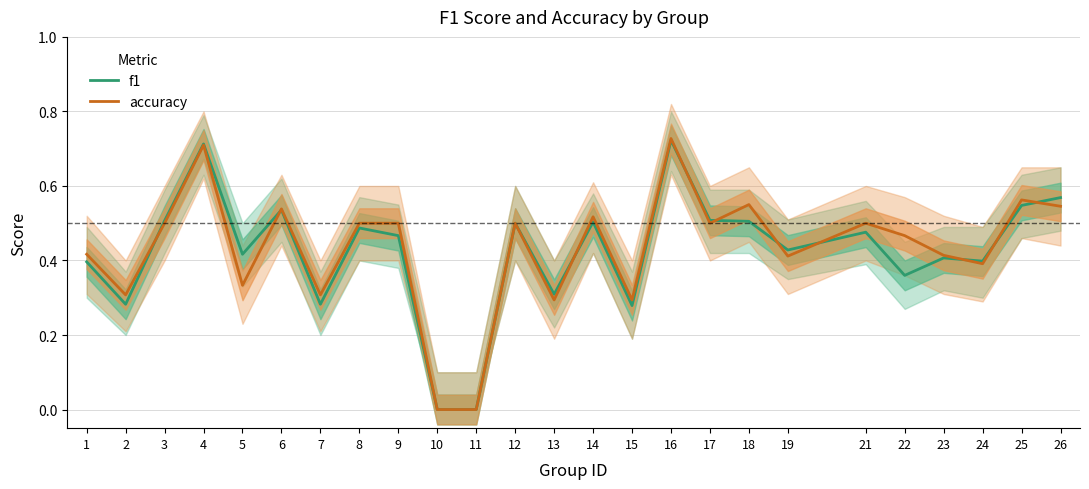

How many times do f1 and accuracy cross each other?

10